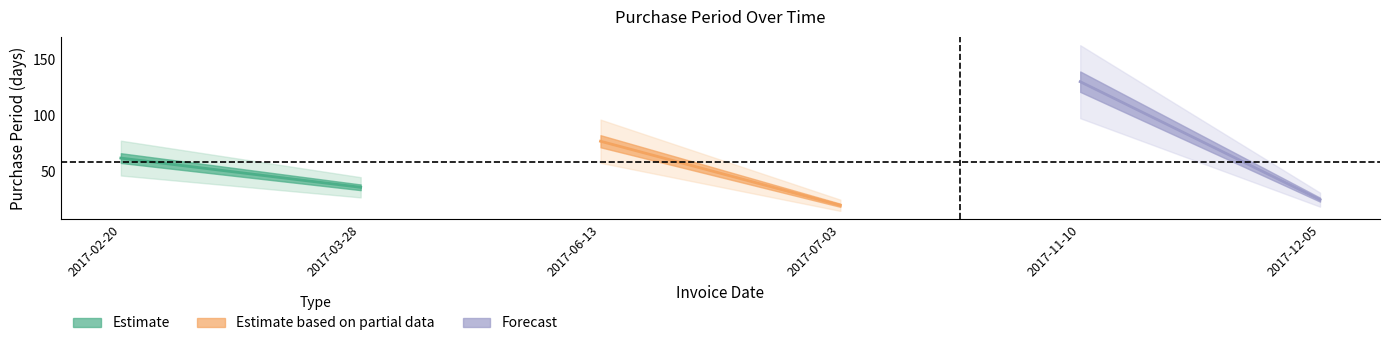

Reading right to left, extract all data points from this chart.

Estimate: 36	62
Estimate based on partial data: 20	77
Forecast: 25	130